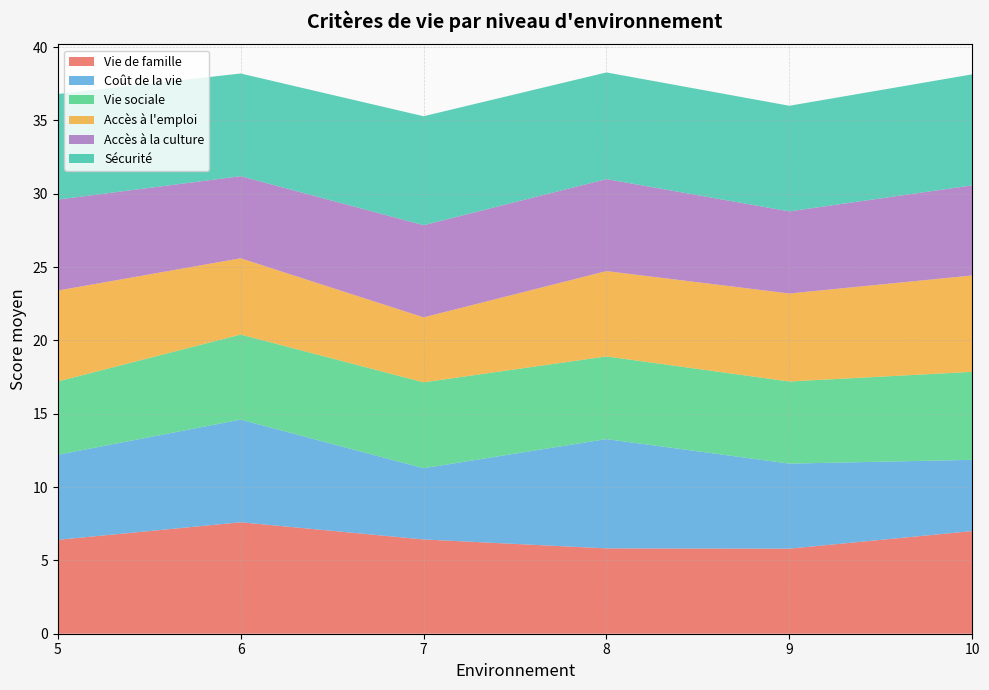

What is the minimum value for Vie de famille?

5.8